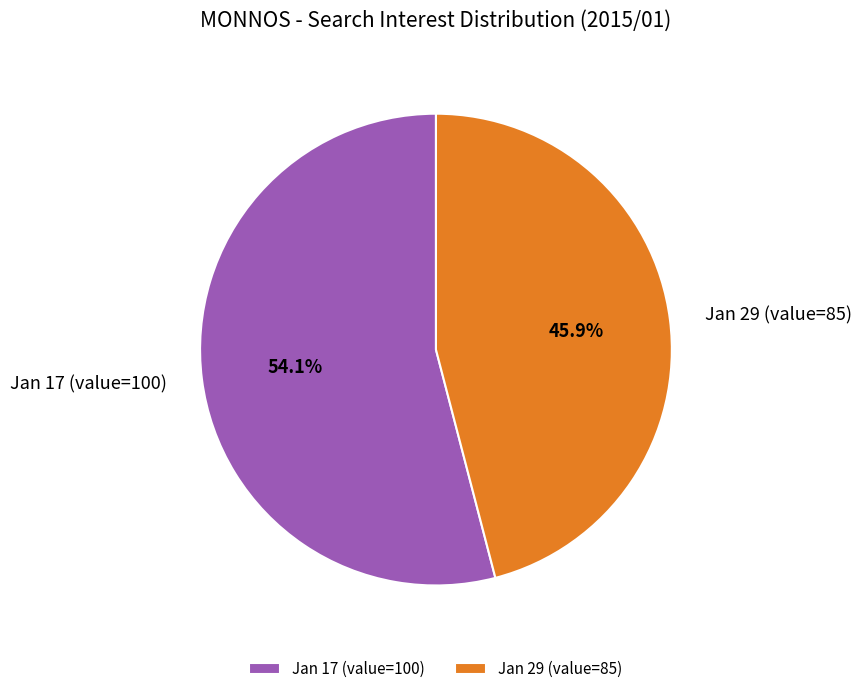

Rank the categories by value from highest to lowest.

Jan 17 (value=100), Jan 29 (value=85)